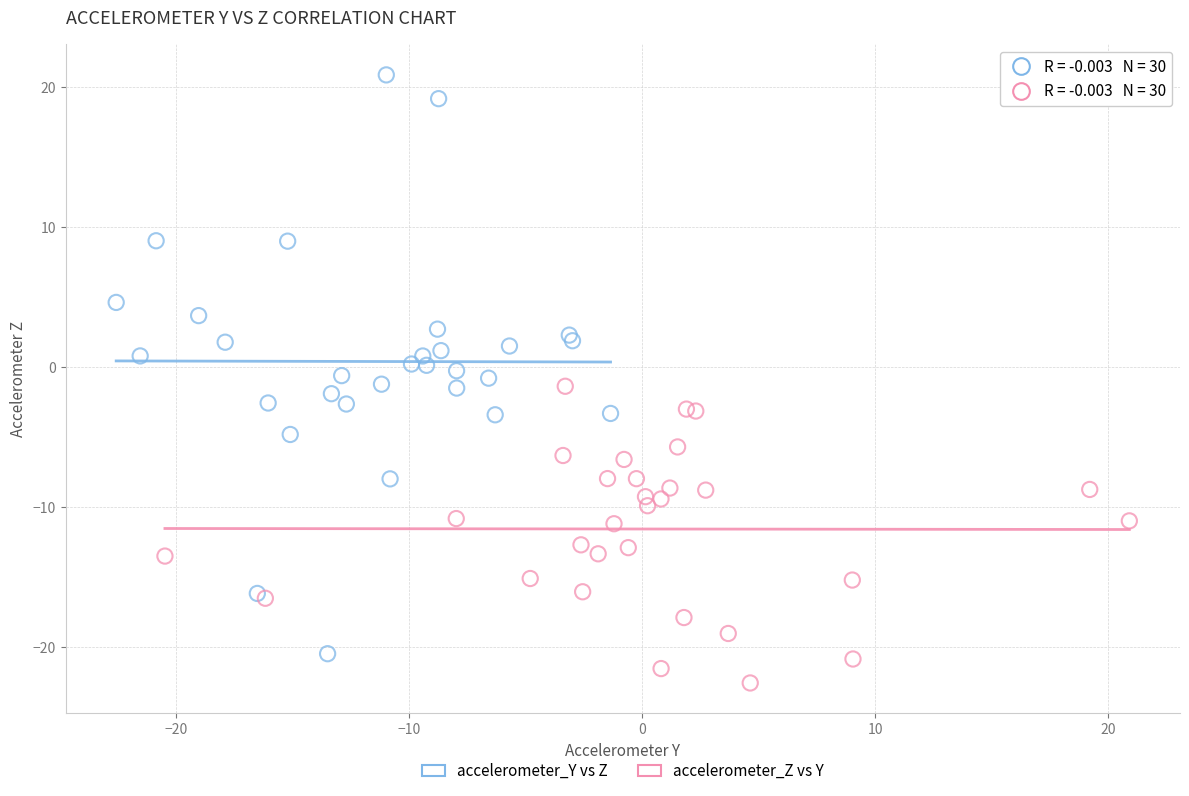

Which series reaches the maximum Y coordinate?

accelerometer_Y vs Z